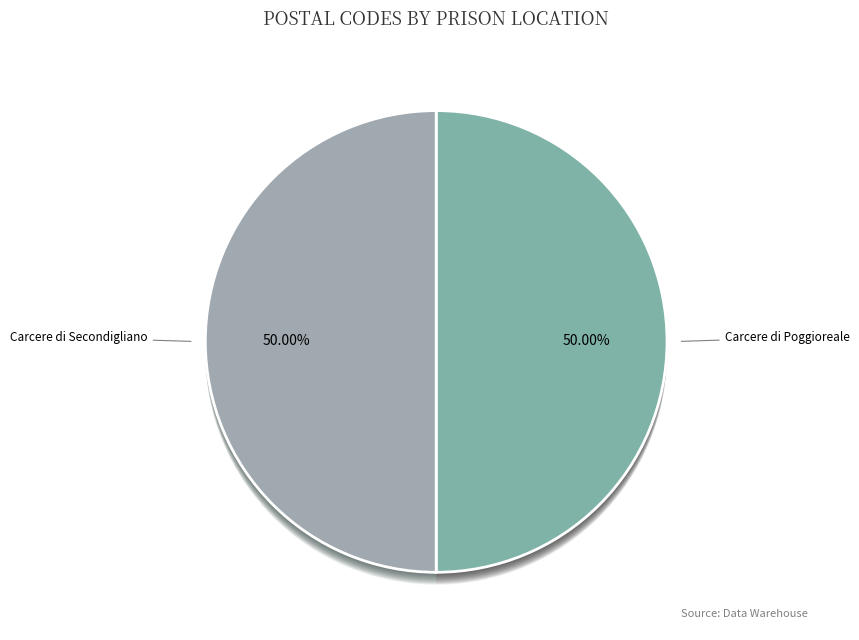

How many segments does this pie chart have?

2